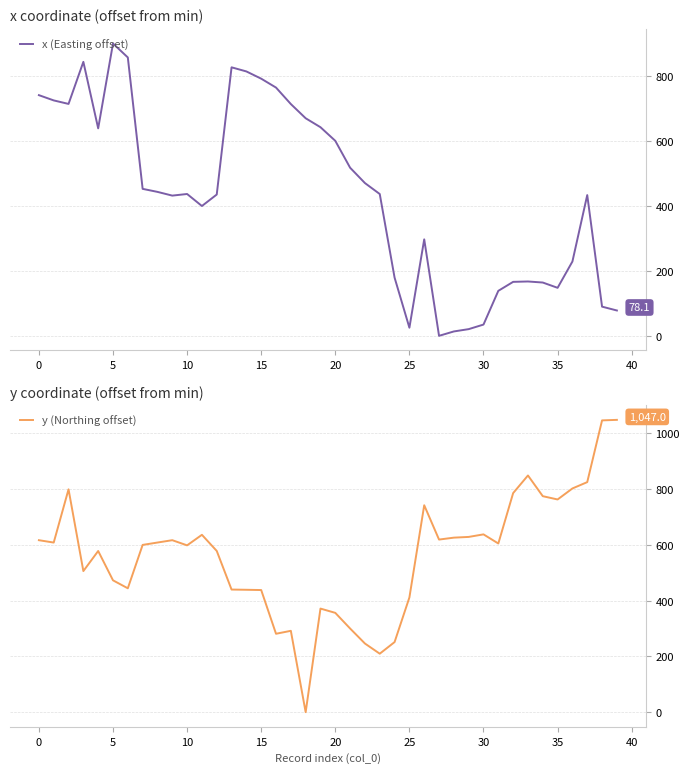

At which category does the chart reach its minimum across all series?

27